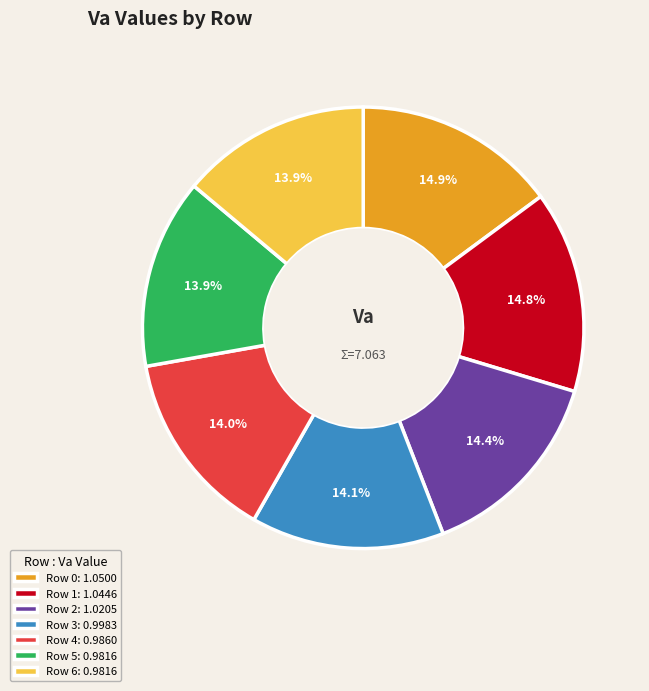

Is there any slice that represents more than half of the pie?

No